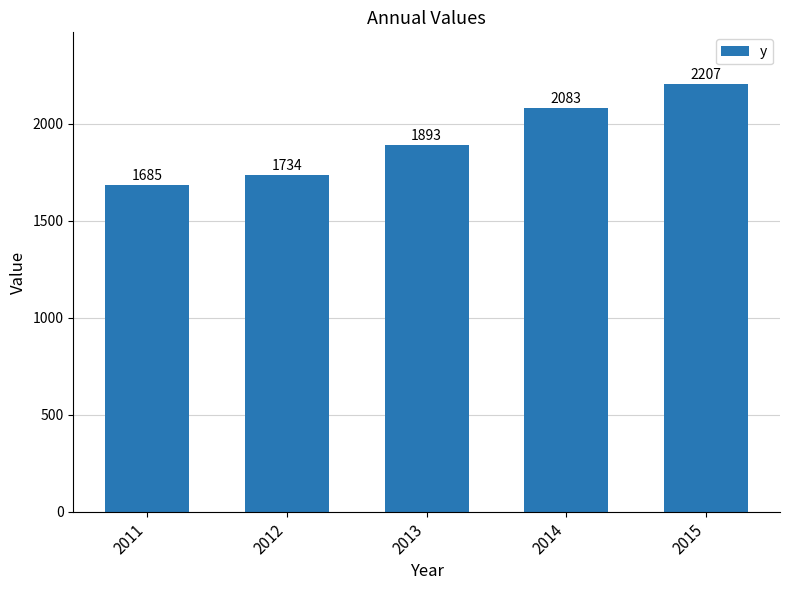

Reading left to right, extract all data points from this chart.

1685	1734	1893	2083	2207